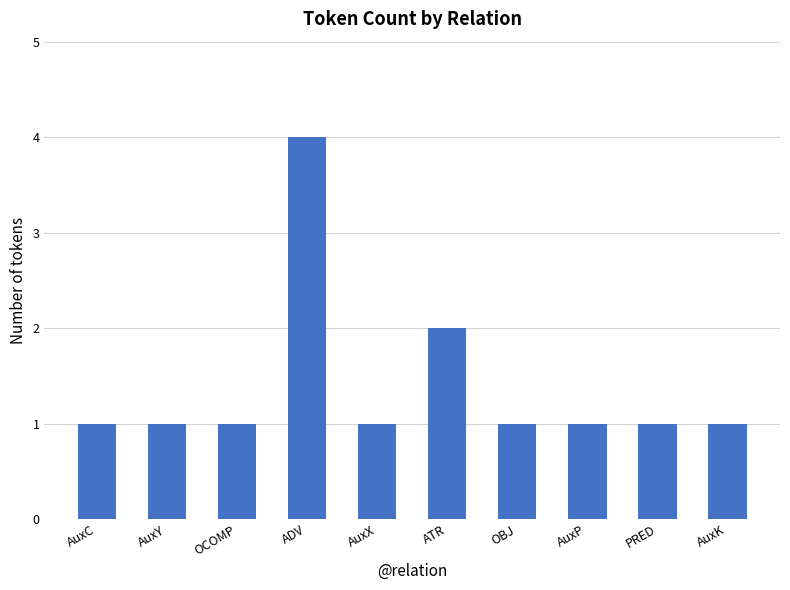

What position from the left is AuxY?

2